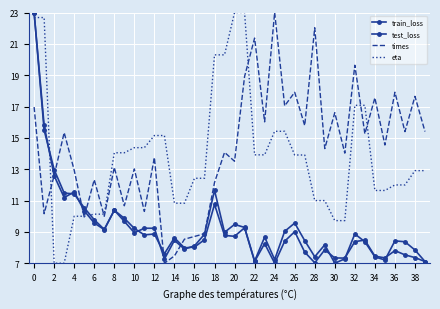

How many times do eta and train_loss cross each other?

3